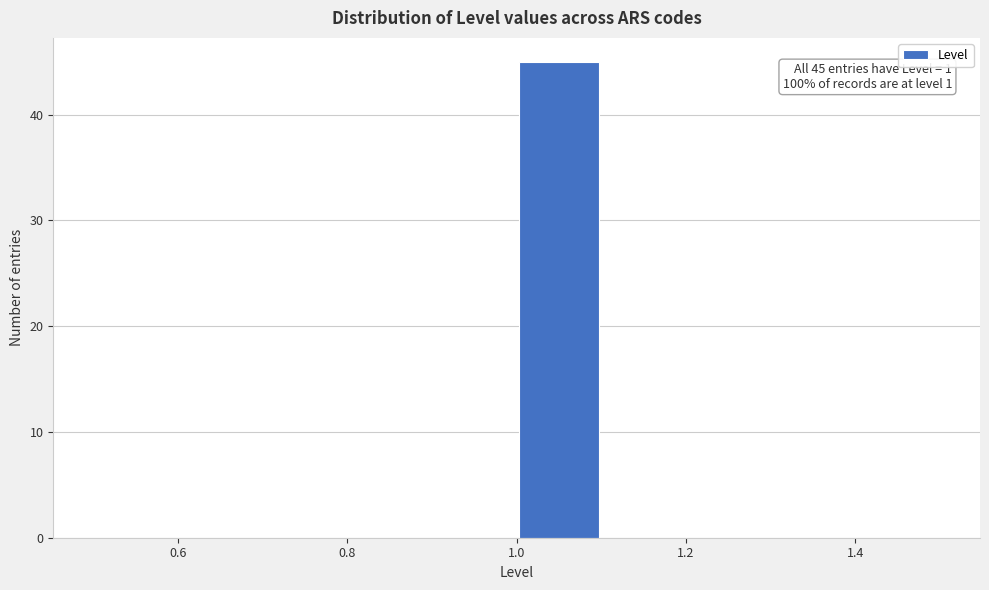

Which range on the x-axis has the tallest bar?

1.0 to 1.1